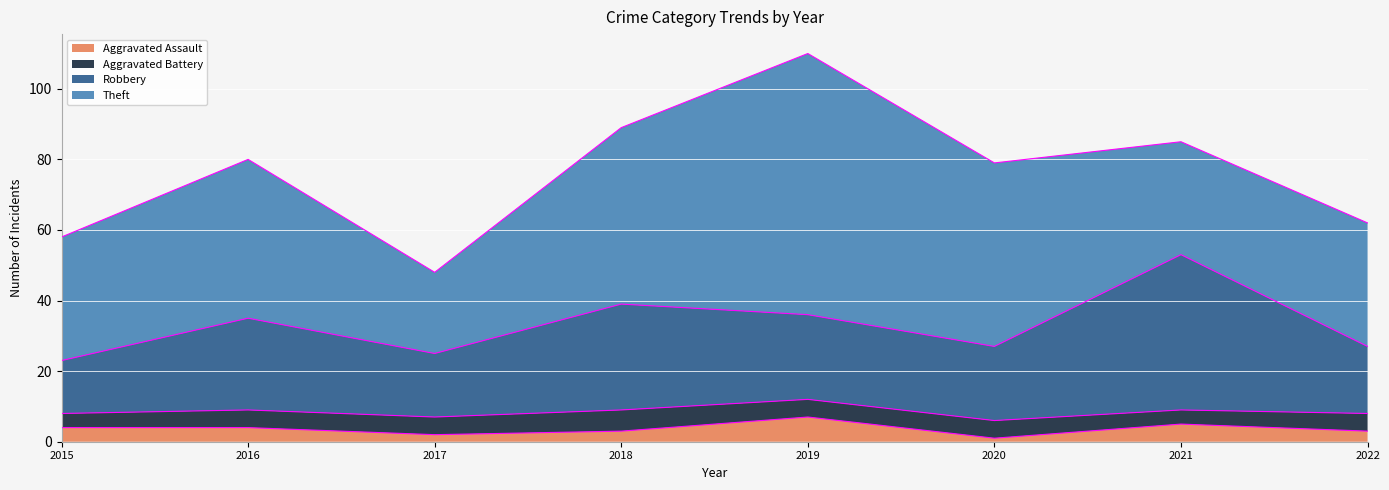

At which label is Aggravated Assault closest to 4?

2015